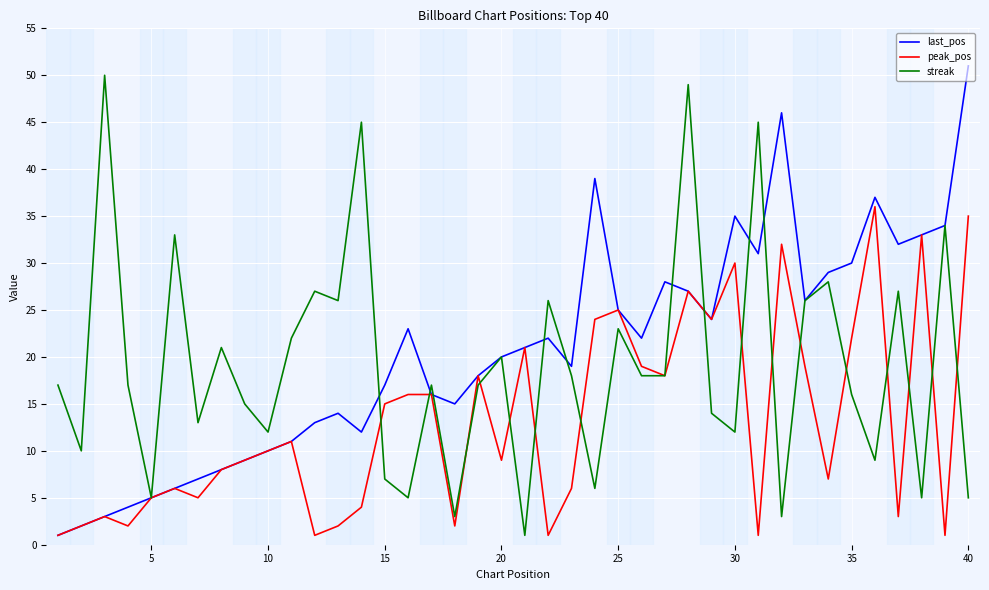

List the series in order of their overall mean, lowest first.

peak_pos, streak, last_pos